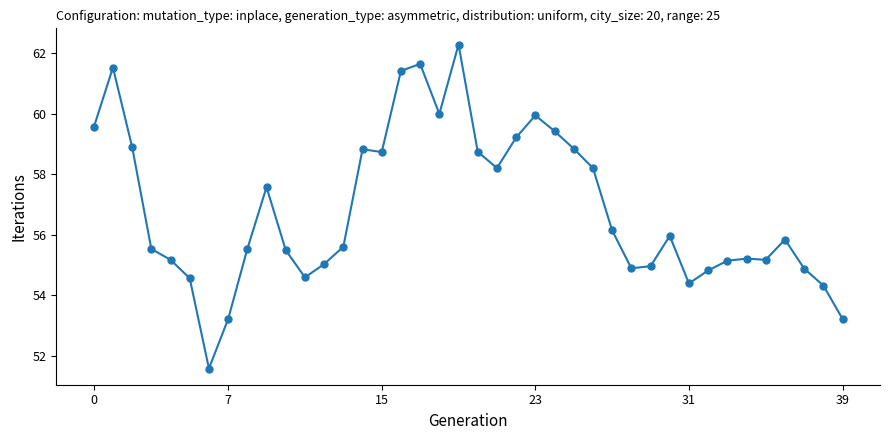

How many lines are shown in the chart?

1